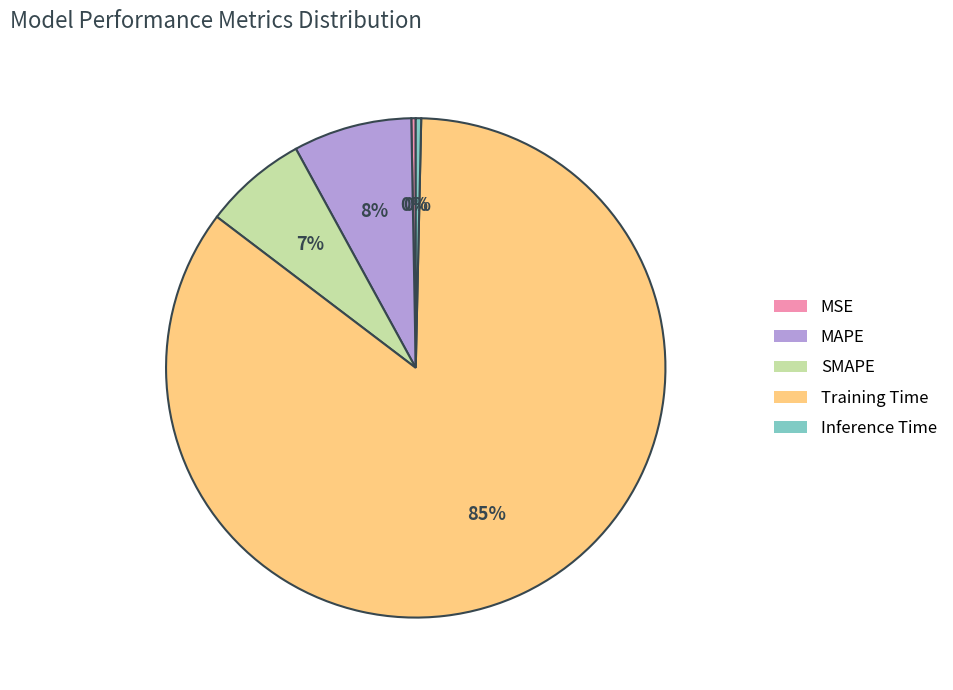

To the nearest percent, what is the average slice percentage?

20%